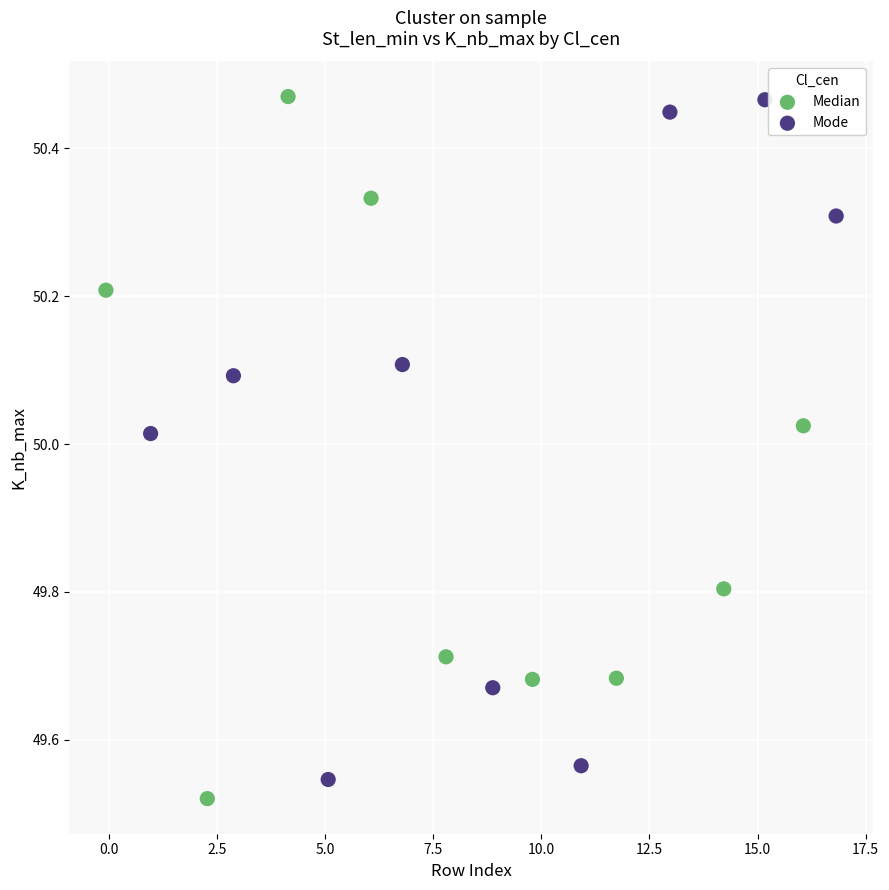

Which series reaches the minimum Y coordinate?

Median